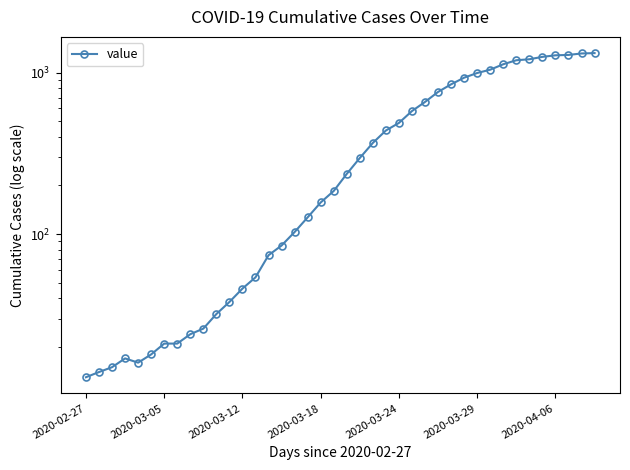

What is the difference between the values at 21 and 2020-04-06?

275